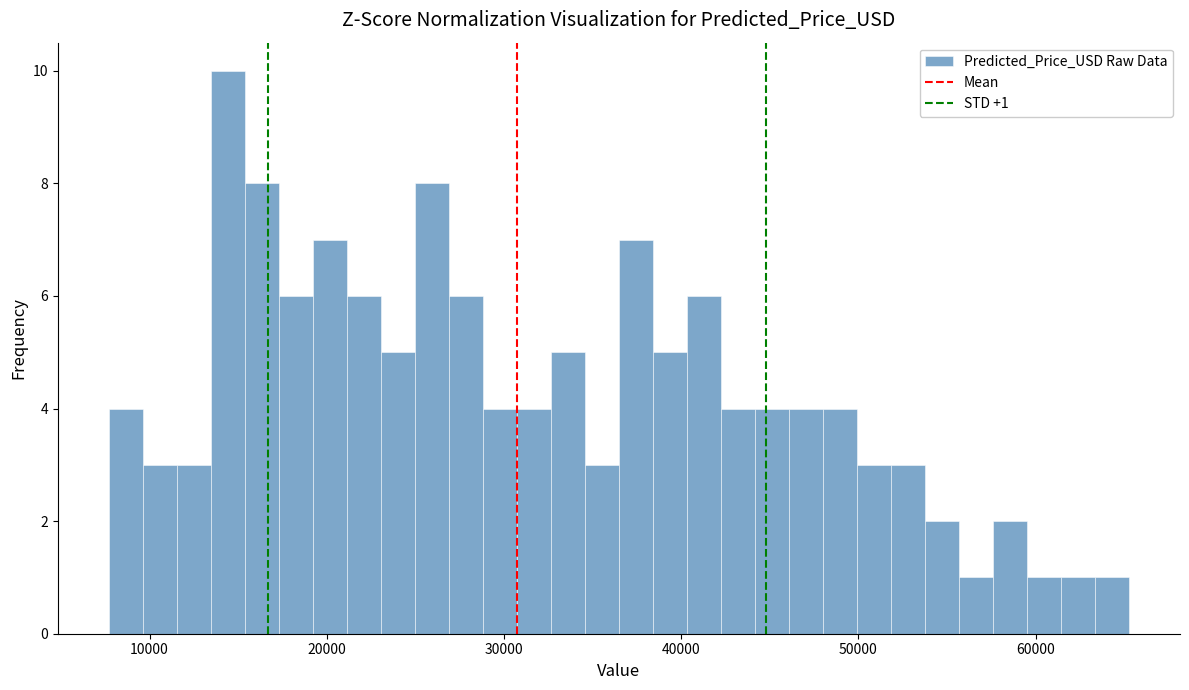

Around what value on the x-axis is the tallest bar? Give the approximate position of its centre, as read against the axis.

14000